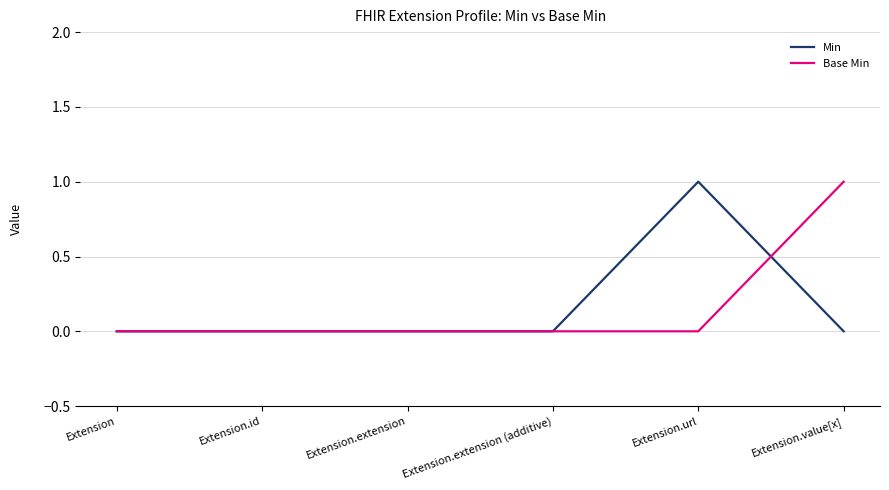

Between Extension.extension and Extension.url, which series saw the biggest shift?

Min